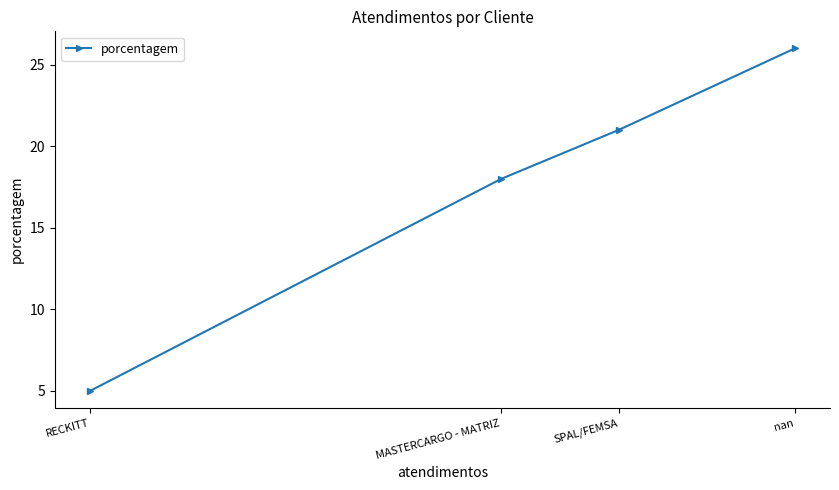

What is the change in value from nan to RECKITT?

-21